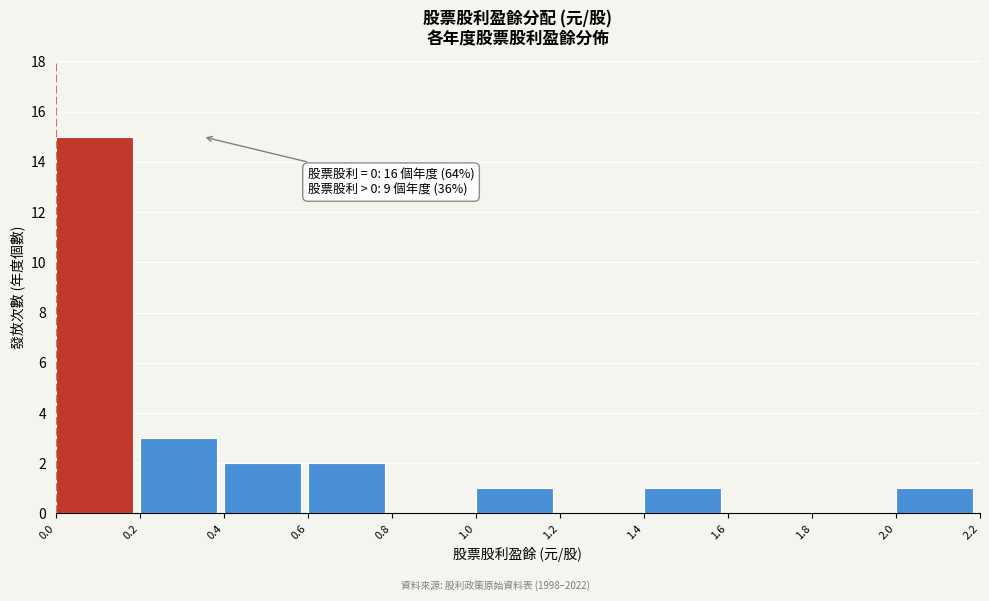

Which range on the x-axis has the tallest bar?

0.0 to 0.2